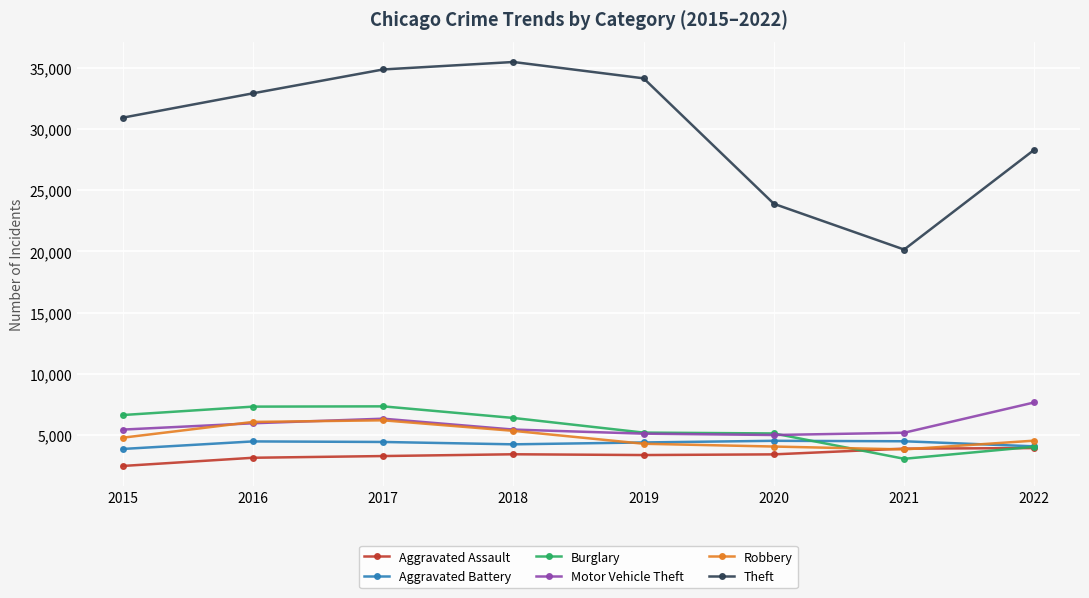

Which series has the largest total across all categories?

Theft